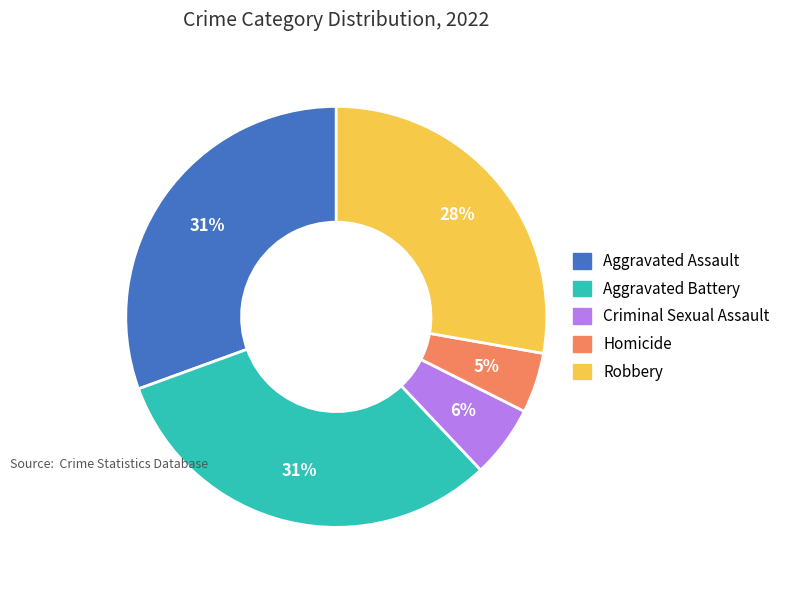

The Aggravated Battery slice represents 22% of the pie. True or false?

False